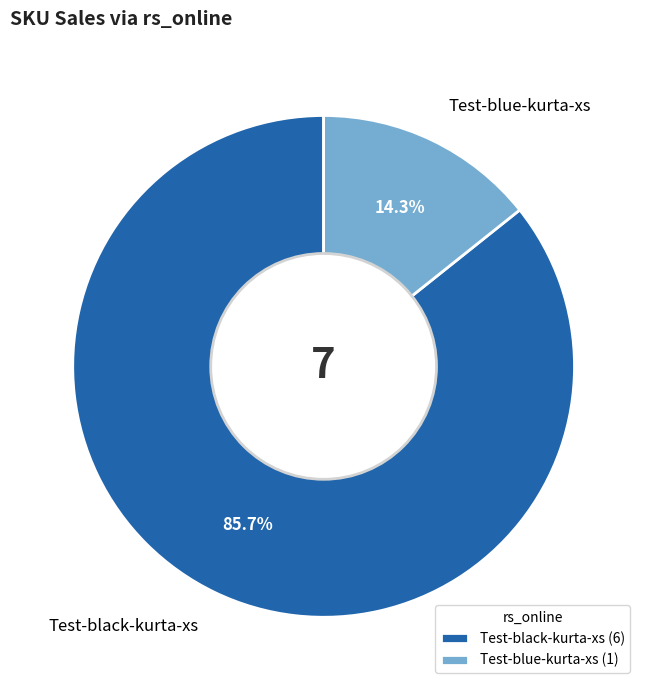

Rank the categories by value from highest to lowest.

Test-black-kurta-xs, Test-blue-kurta-xs